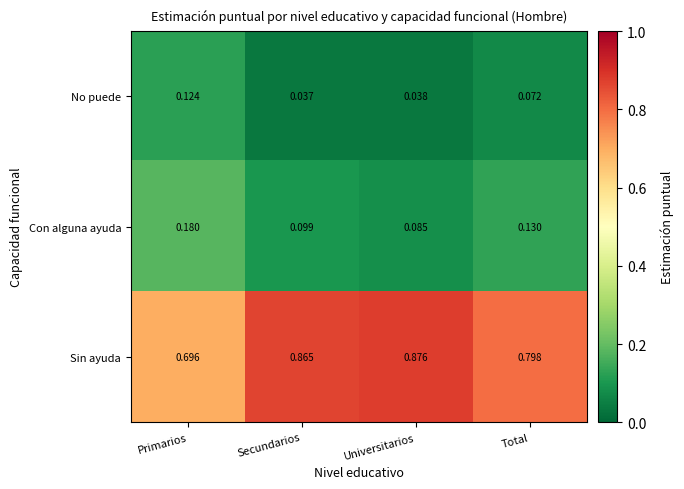

At which category is the sum across all series the highest?

Secundarios